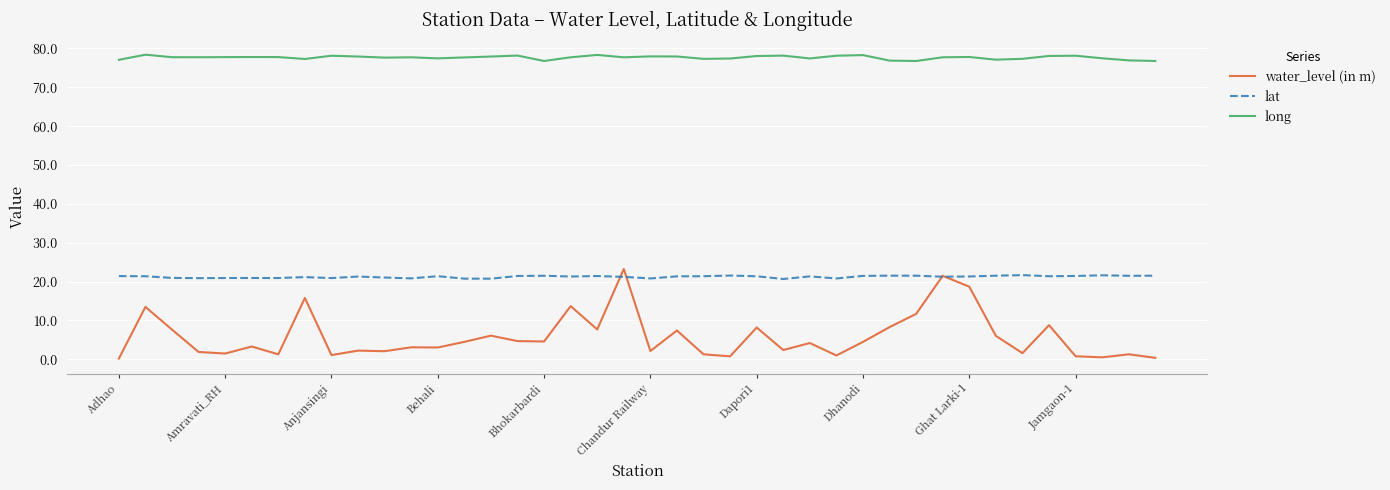

Which series has the largest range (max minus min)?

water_level (in m)